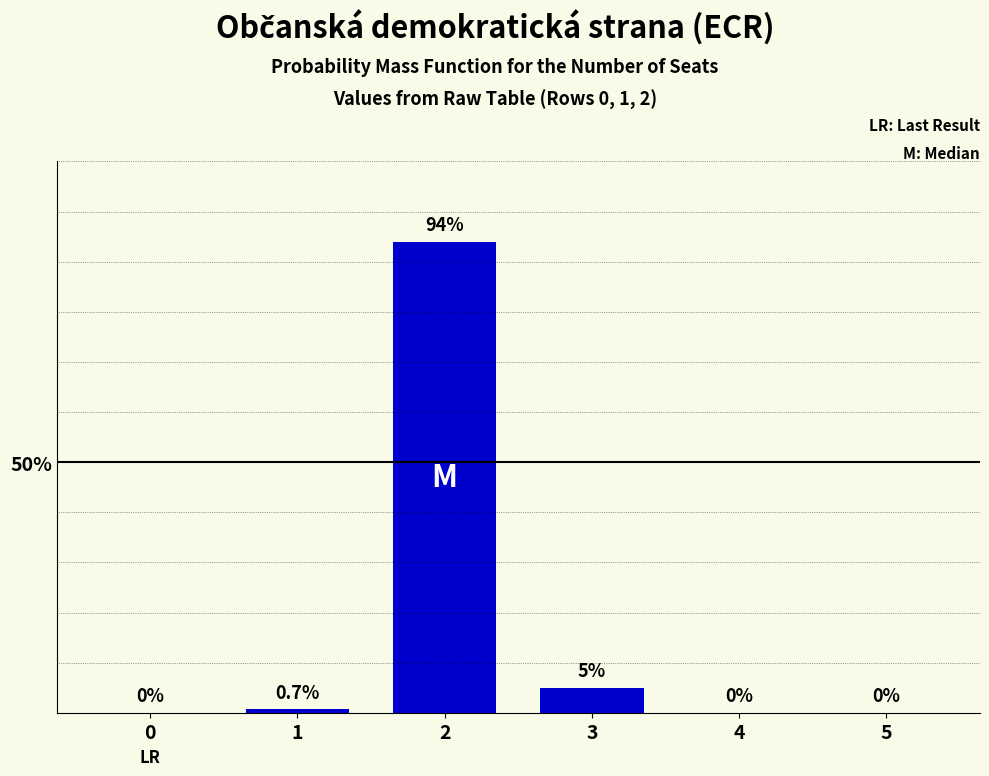

Count the number of data series in this chart.

1